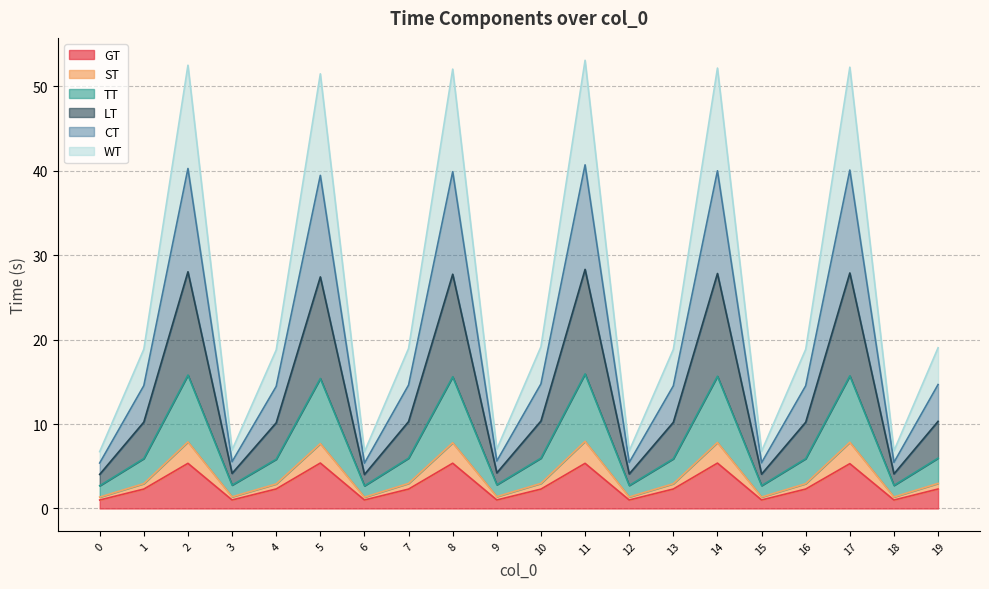

Is the value of WT at 2 greater than the value of GT at 7?

Yes